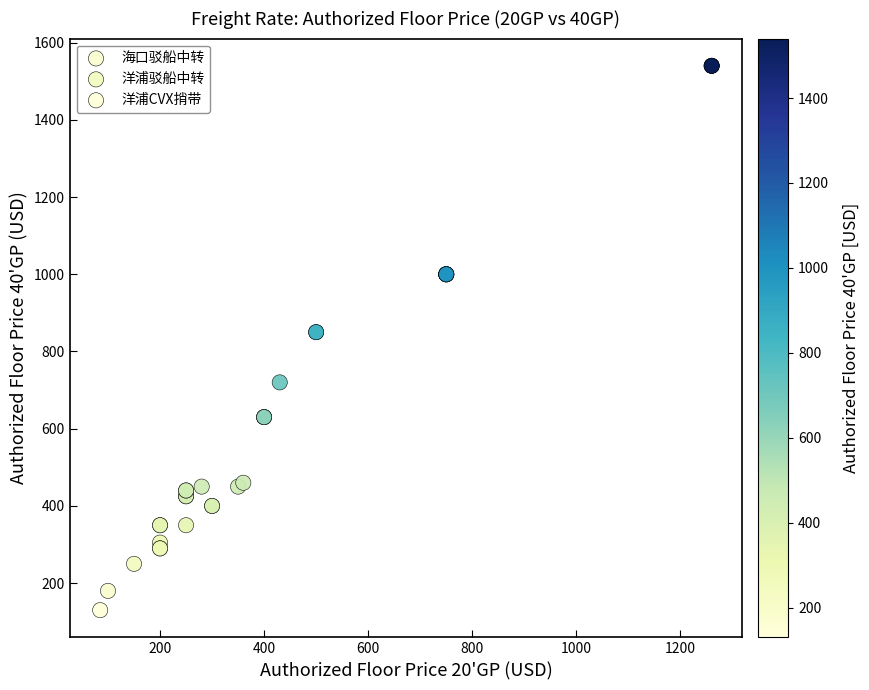

Which series contains the lowest Y value?

洋浦CVX捎带